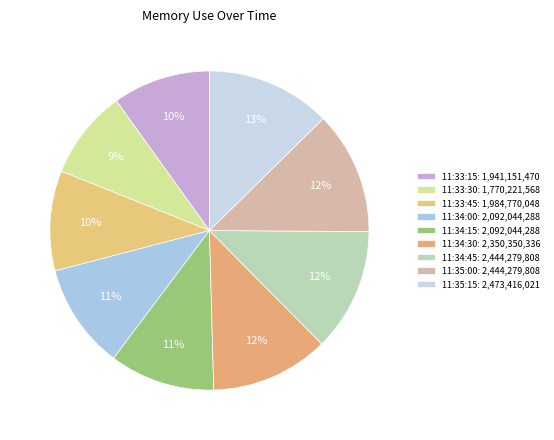

How many segments does this pie chart have?

9